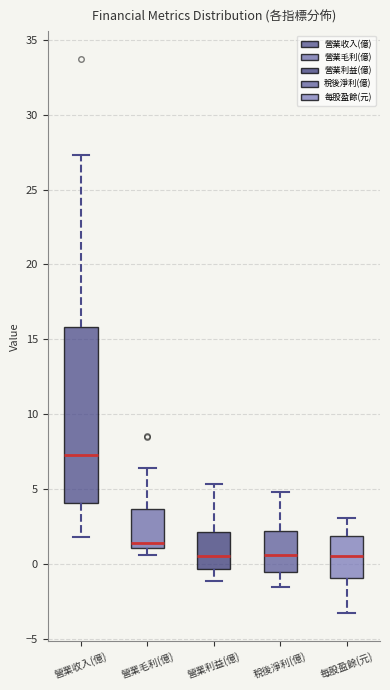

Which box is the tallest, from its lower edge to its upper edge?

營業收入(億)